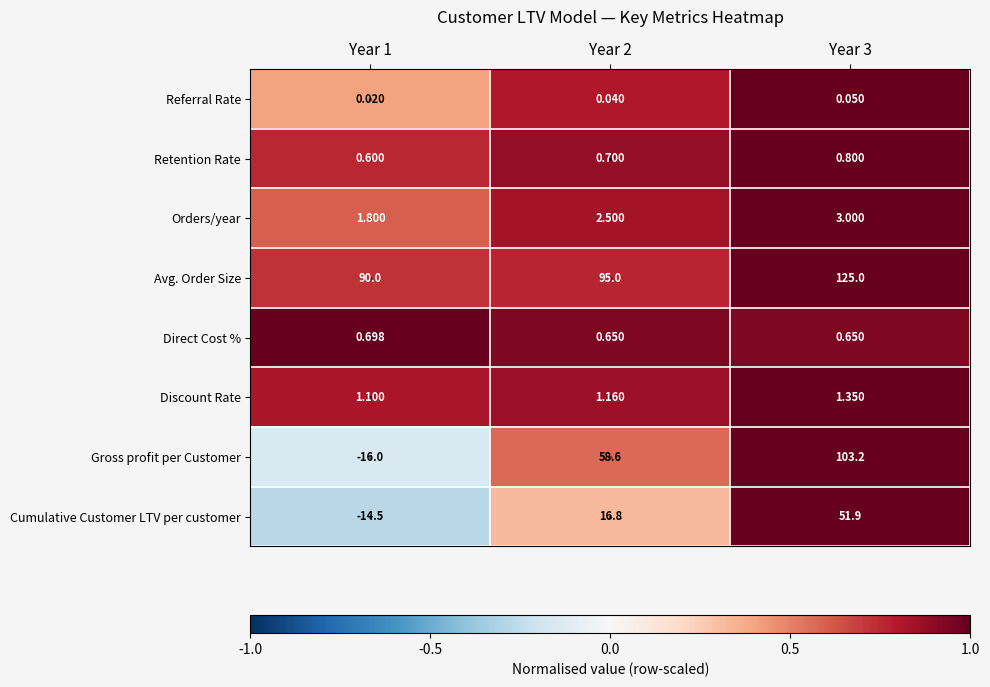

How many negative values does the Gross profit per Customer series have?

1